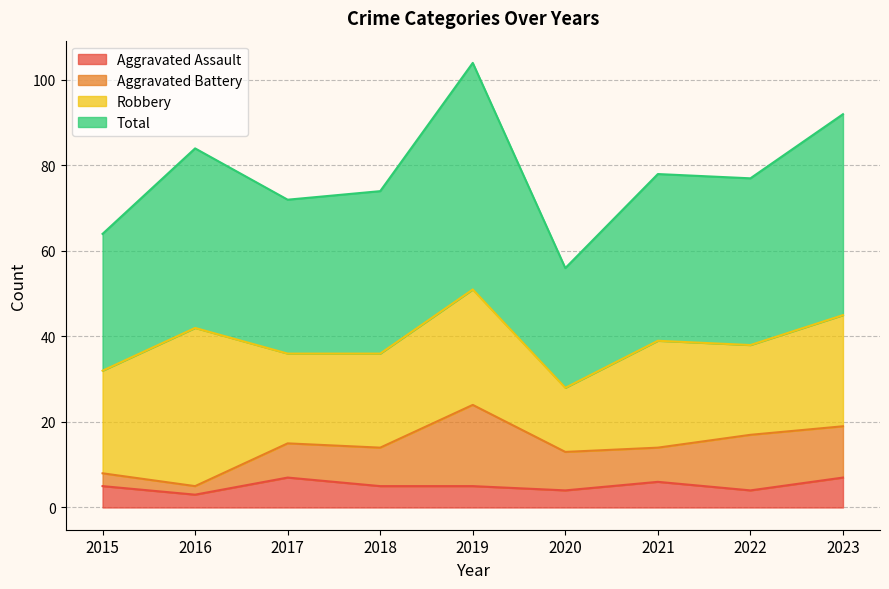

What is the highest value of the Total series?

104